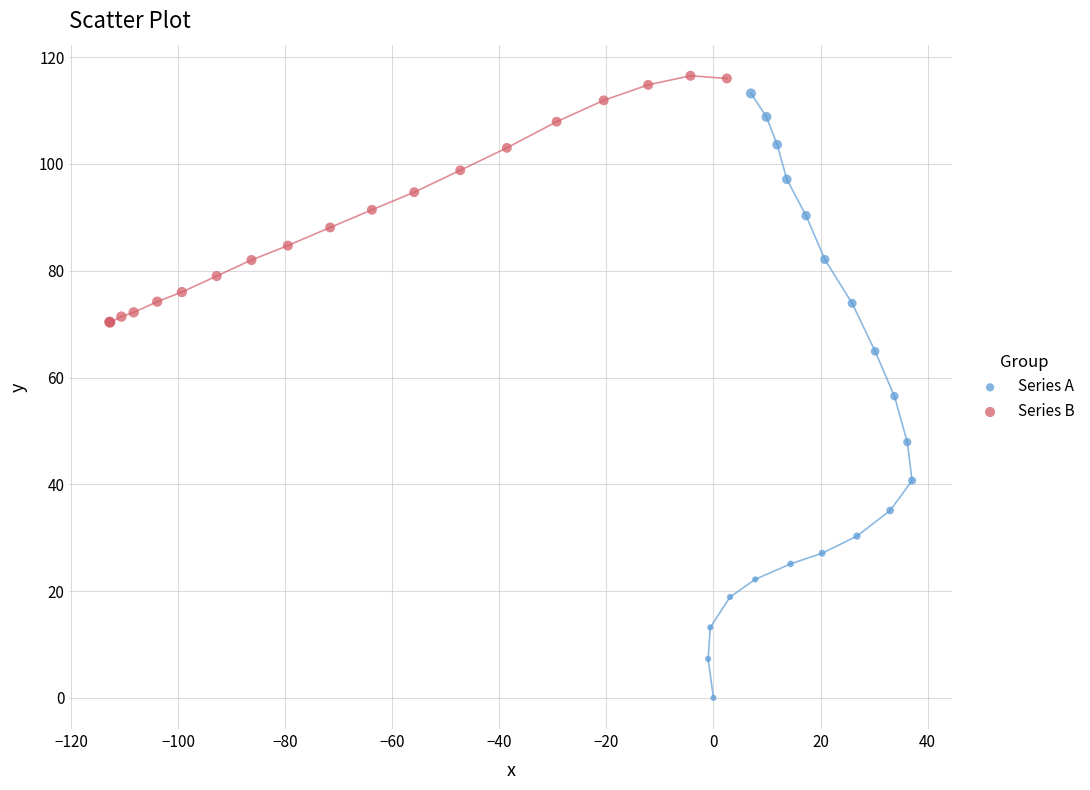

Which series has the largest Y range (max minus min)?

Series A